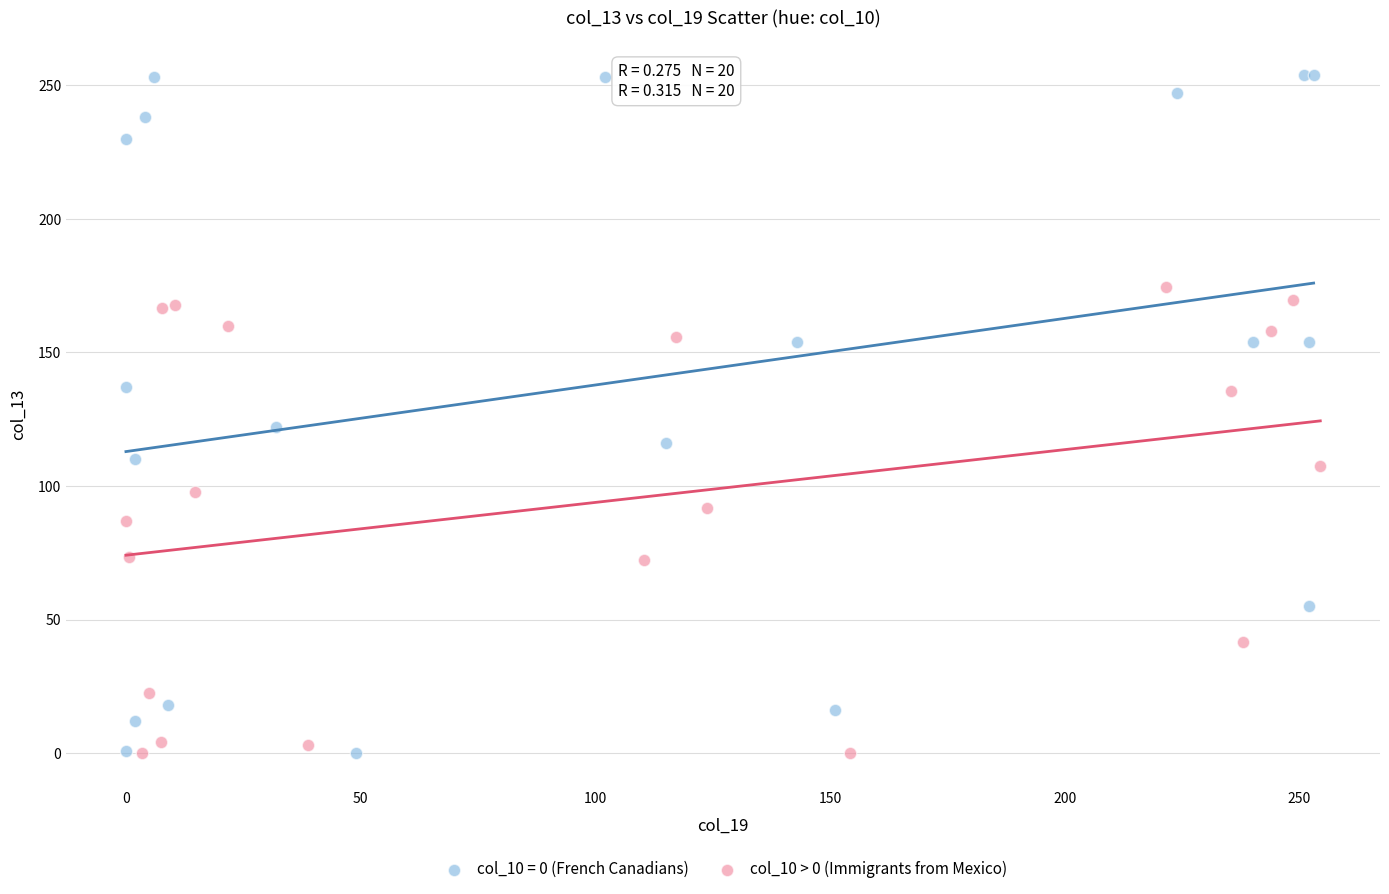

Which series has the largest Y range (max minus min)?

col_10 = 0 (French Canadians)